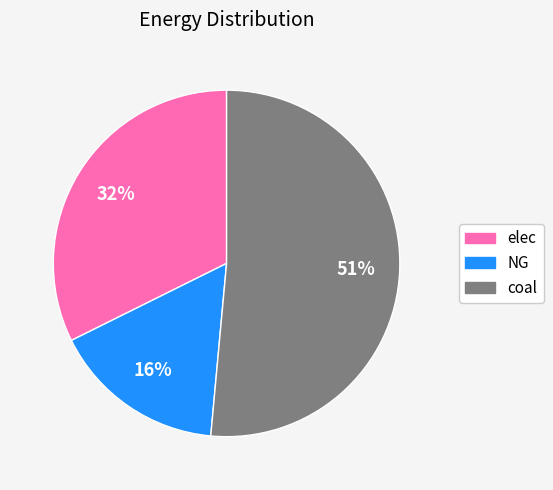

To the nearest percent, what is the combined percentage of elec and coal?

84%